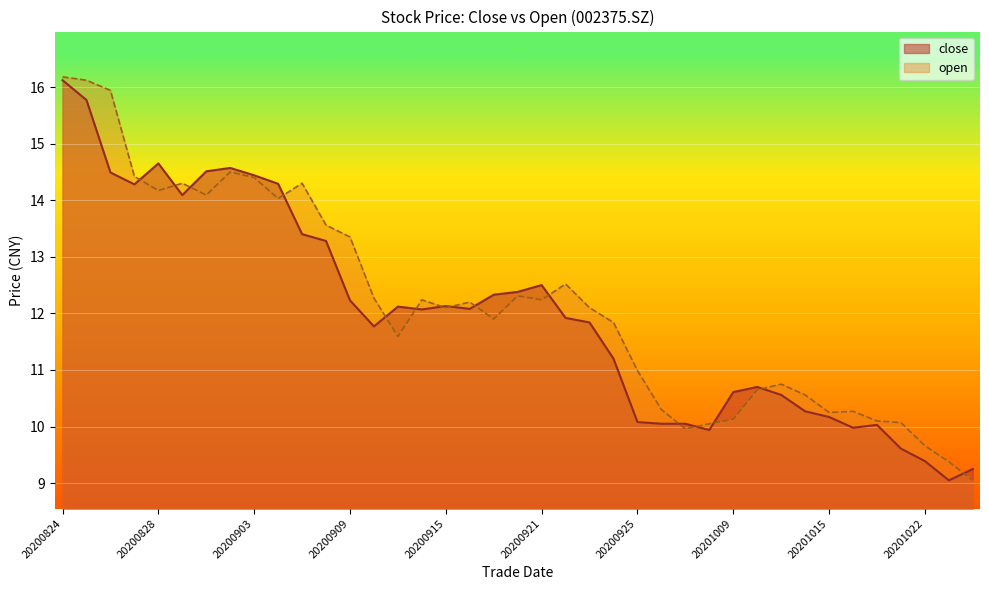

How many interior local peaks does the close series have?

7